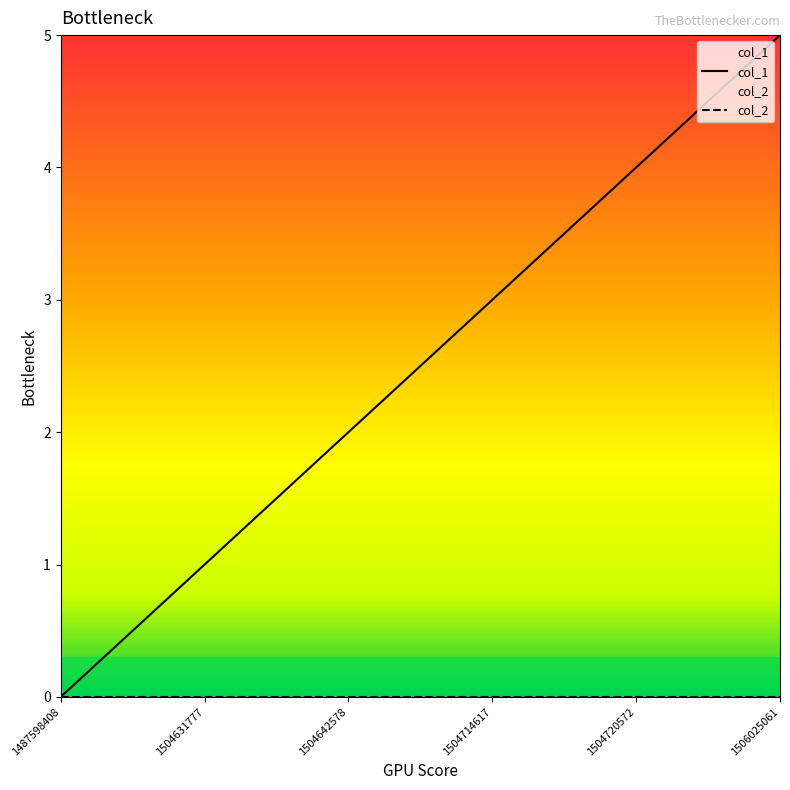

What is the change in value from 1504631777 to 1504642578?

+1